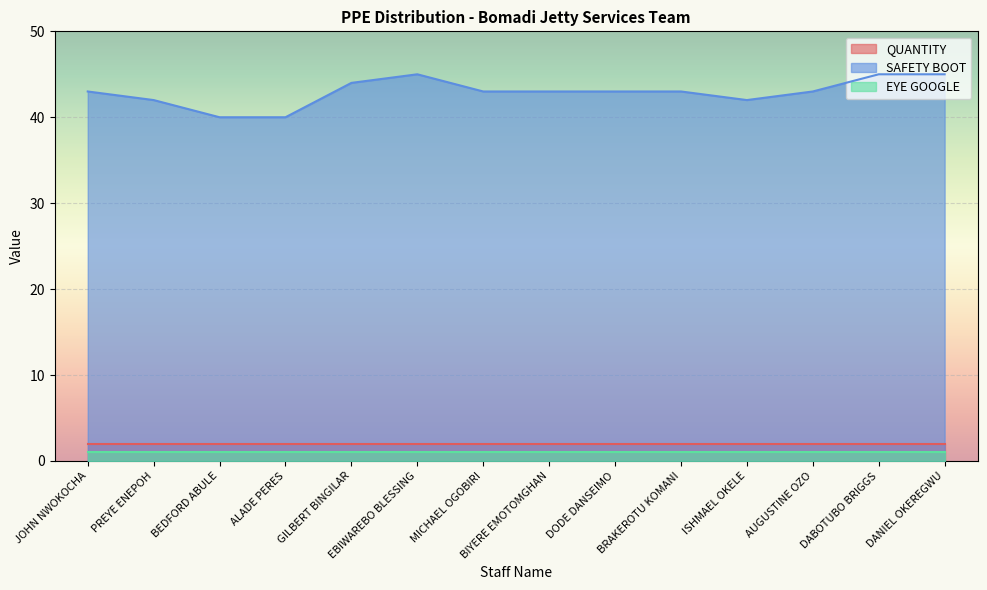

What is the approximate value of EYE GOOGLE at MICHAEL OGOBIRI?

1